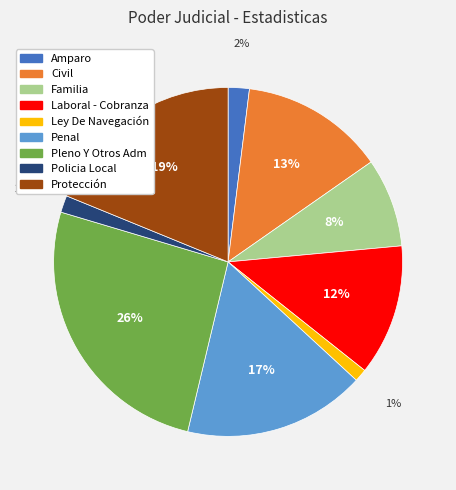

To the nearest percent, what portion does Protección represent?

19%